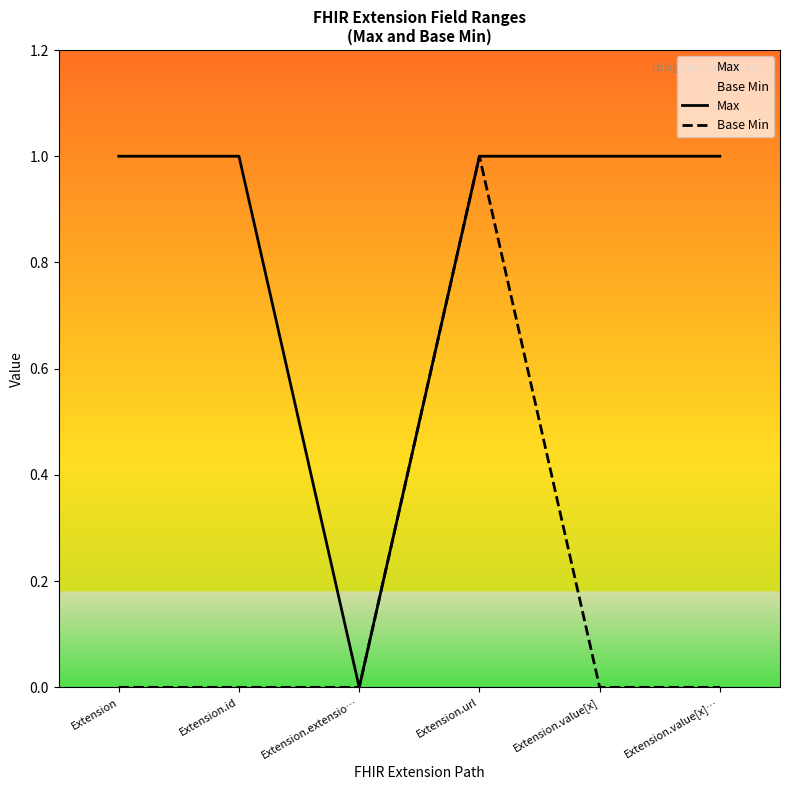

What is the difference between the Base Min values at Extension.value[x] and Extension.url?

1